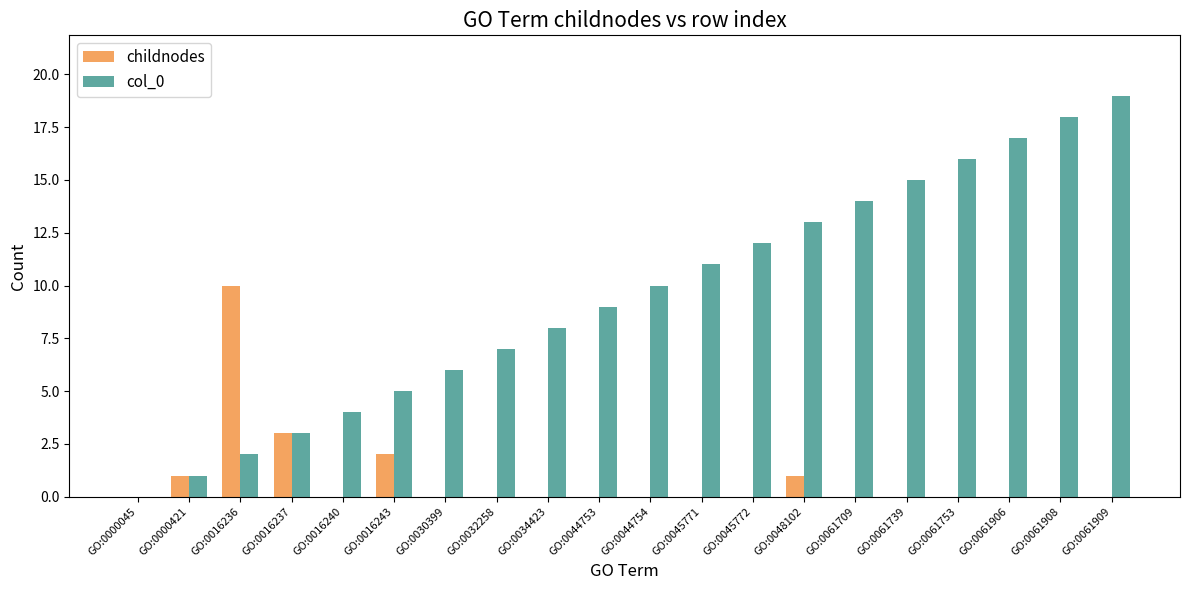

Reading left to right, transcribe all the data shown in this chart.

childnodes: GO:0000045=0	GO:0000421=1	GO:0016236=10	GO:0016237=3	GO:0016240=0	GO:0016243=2	GO:0030399=0	GO:0032258=0	GO:0034423=0	GO:0044753=0	GO:0044754=0	GO:0045771=0	GO:0045772=0	GO:0048102=1	GO:0061709=0	GO:0061739=0	GO:0061753=0	GO:0061906=0	GO:0061908=0	GO:0061909=0
col_0: GO:0000045=0	GO:0000421=1	GO:0016236=2	GO:0016237=3	GO:0016240=4	GO:0016243=5	GO:0030399=6	GO:0032258=7	GO:0034423=8	GO:0044753=9	GO:0044754=10	GO:0045771=11	GO:0045772=12	GO:0048102=13	GO:0061709=14	GO:0061739=15	GO:0061753=16	GO:0061906=17	GO:0061908=18	GO:0061909=19